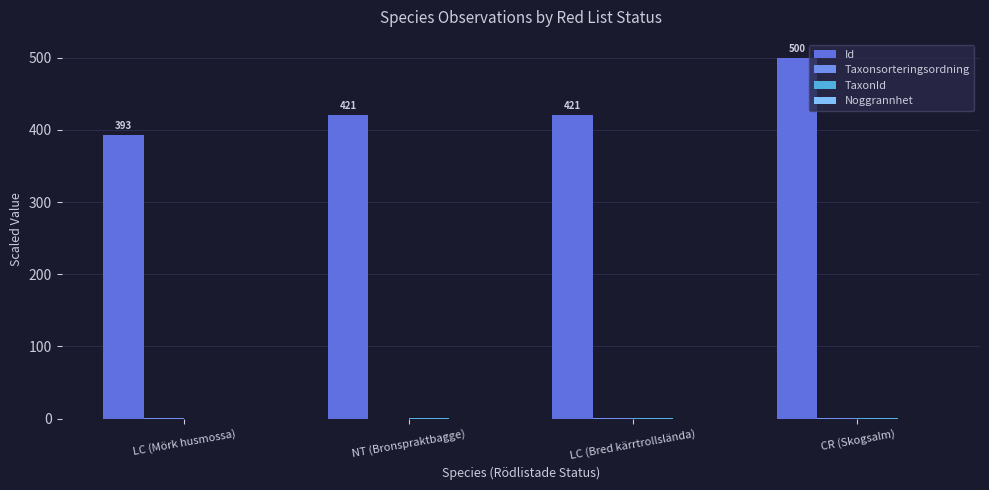

What is the difference between the Id values at LC (Bred kärrtrollslända) and LC (Mörk husmossa)?

27.8